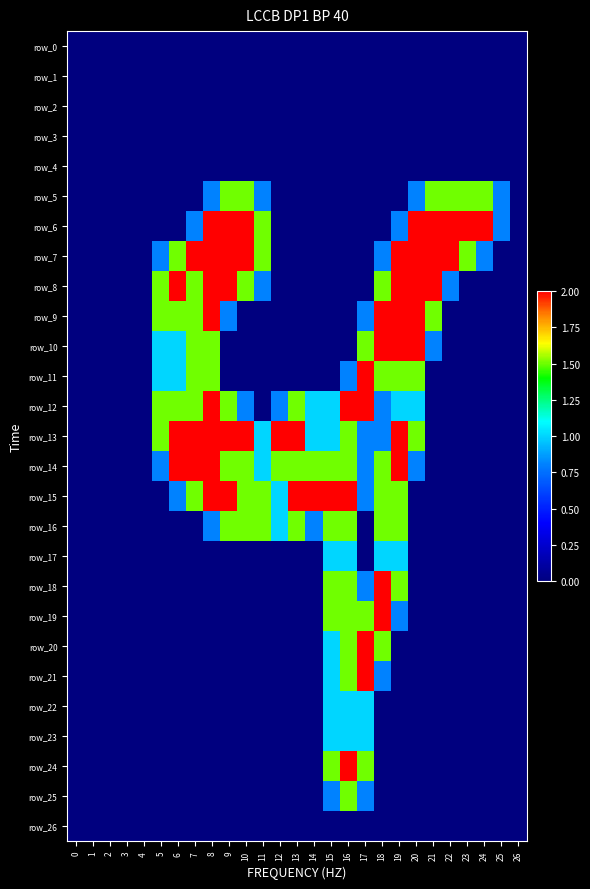

Is the value of row_14 at 20 greater than the value of row_9 at 17?

No